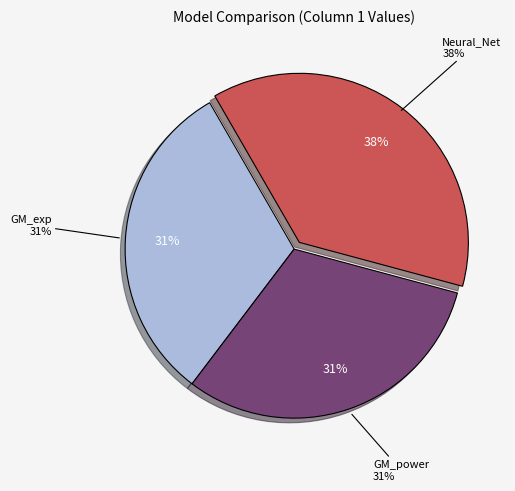

Is there a majority slice in this chart?

No